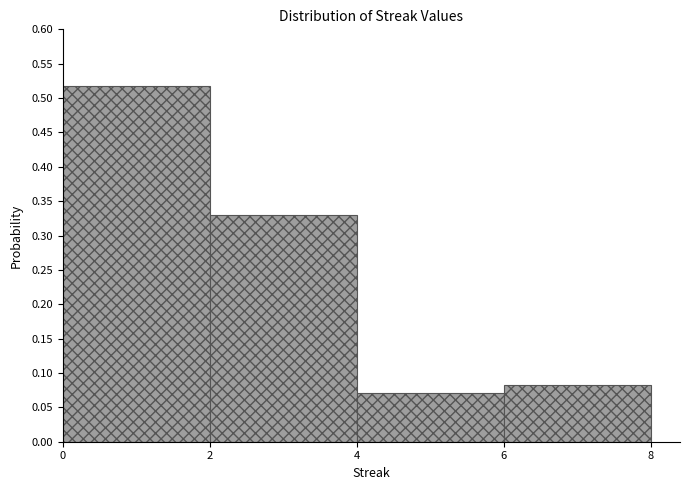

Reading left to right, transcribe this chart: for each bar, give the range it covers on the x-axis and its height. The values are not printed on the chart, so give them approximately, as read against the axis.

0 to 2: 0.52
2 to 4: 0.33
4 to 6: 0.07
6 to 8: 0.08